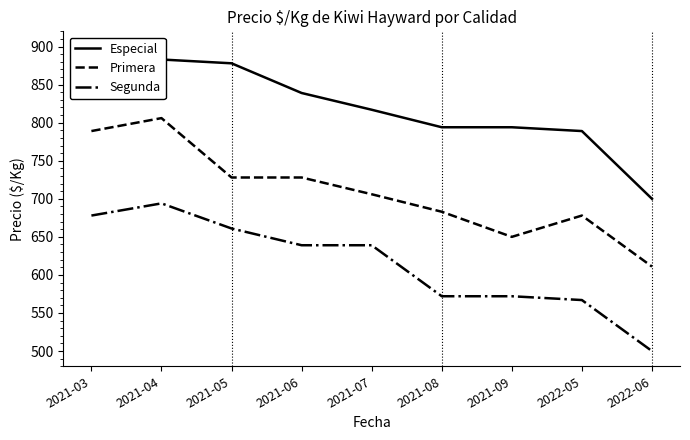

Which series has the largest range (max minus min)?

Especial